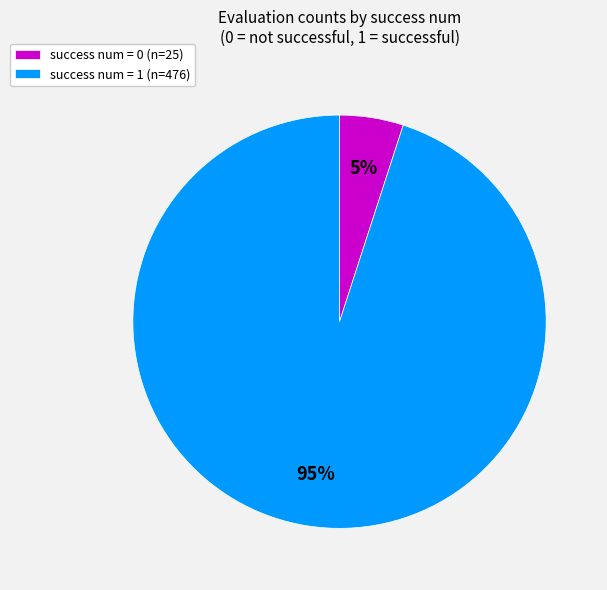

Rank the categories by value from lowest to highest.

success num = 0 (n=25), success num = 1 (n=476)